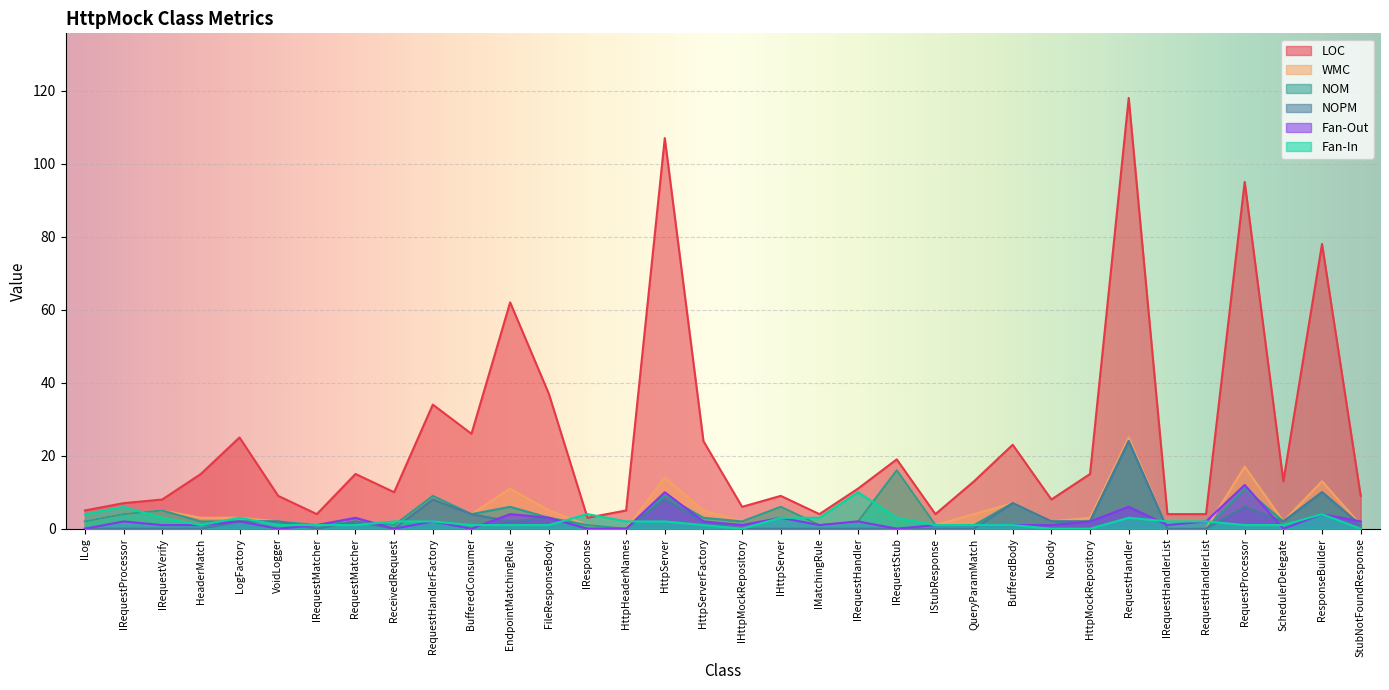

At which category does WMC reach its first local peak?

IRequestVerify